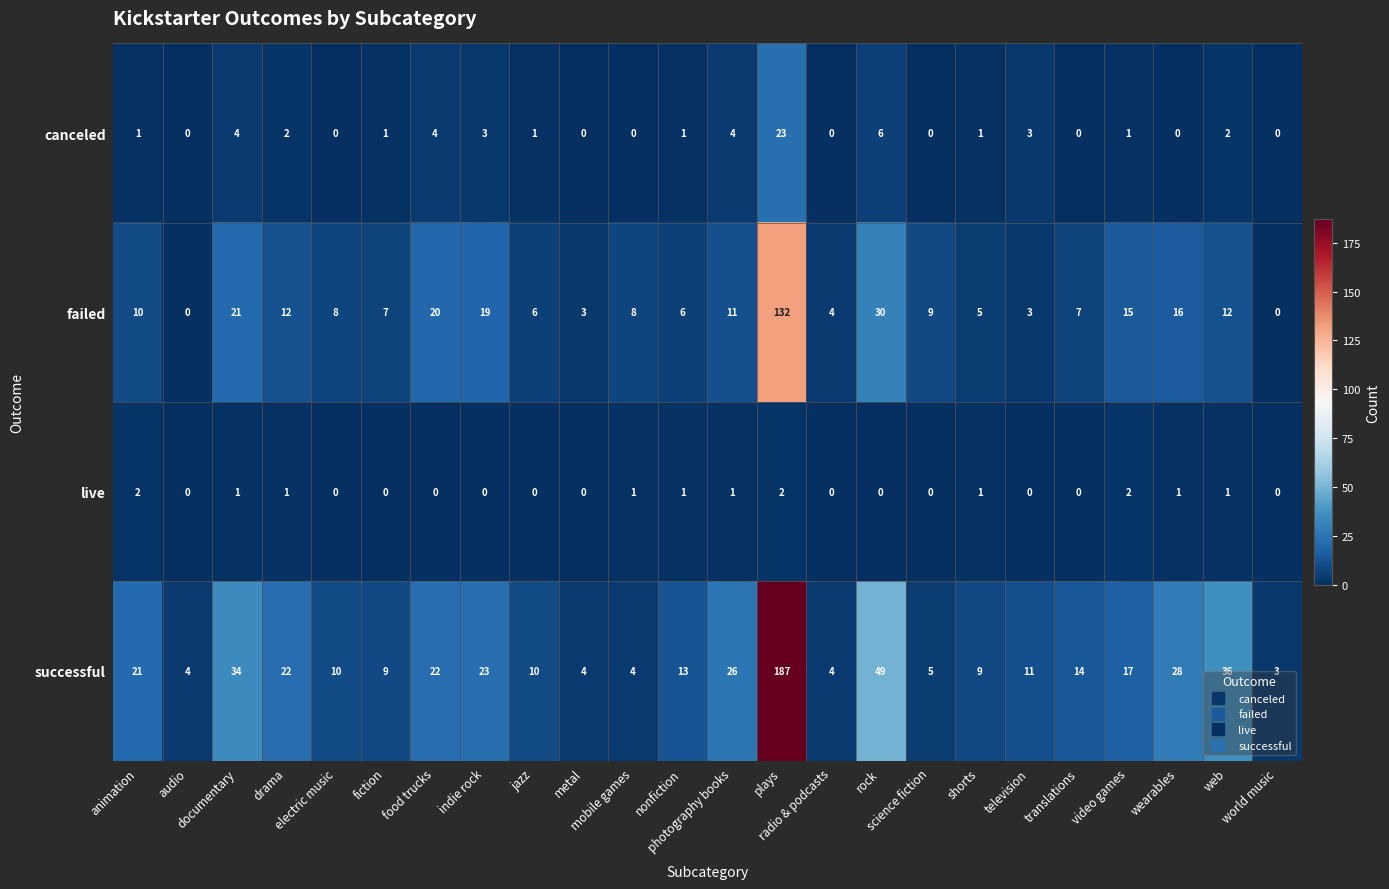

What is the difference between the second highest and second lowest values in the failed series?

30